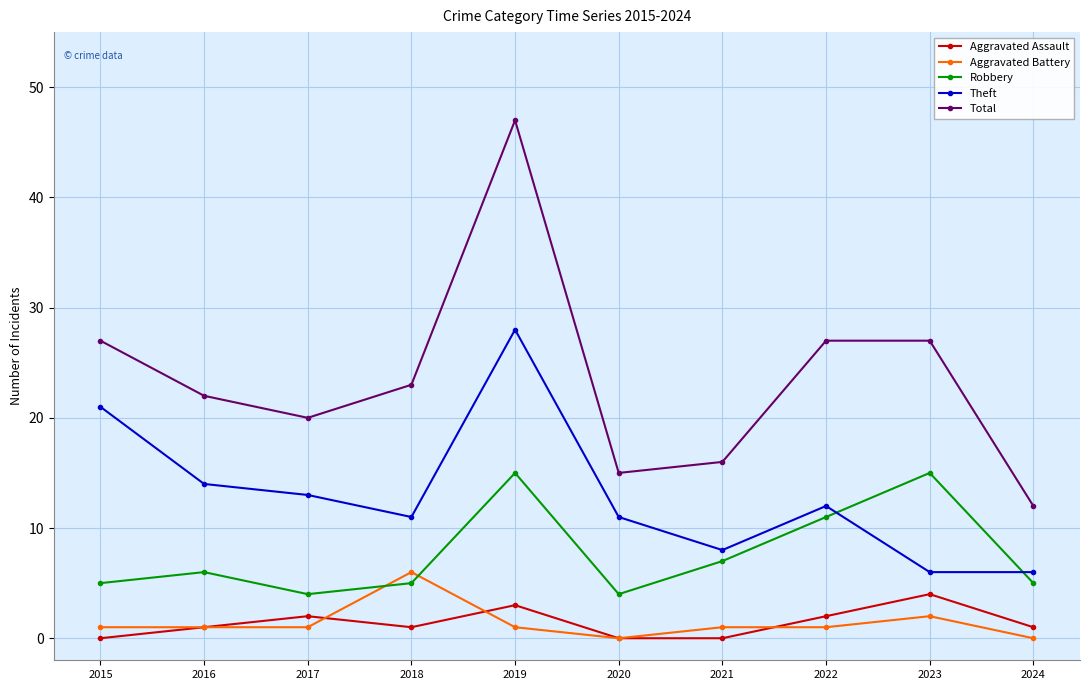

Which series has the largest total across all categories?

Total